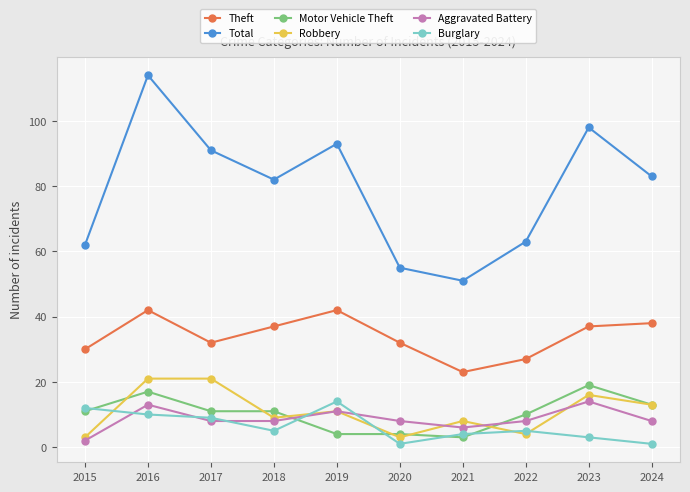

Where is the first local minimum for Total?

2018